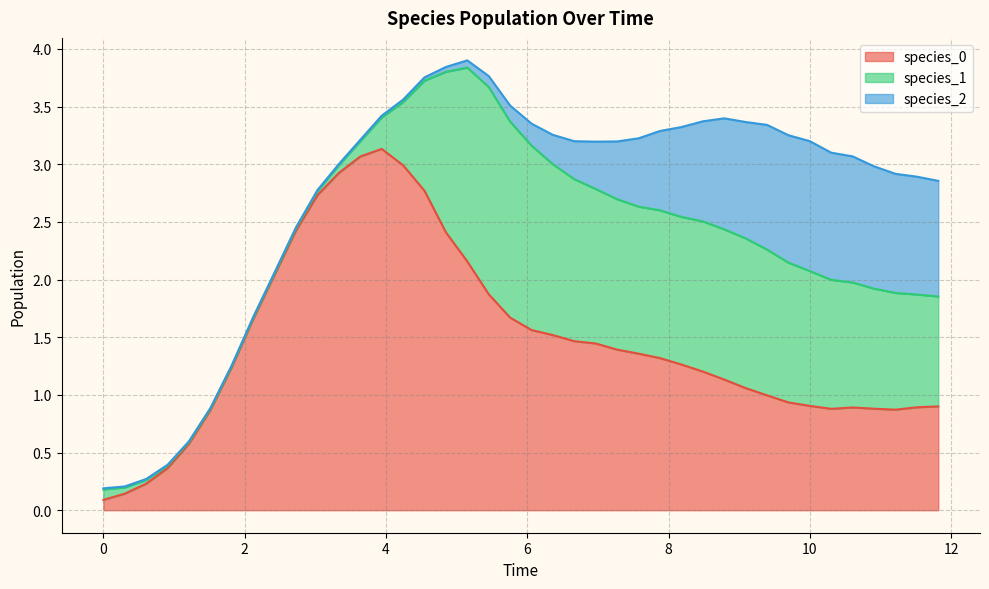

How many times do species_0 and species_2 cross each other?

1